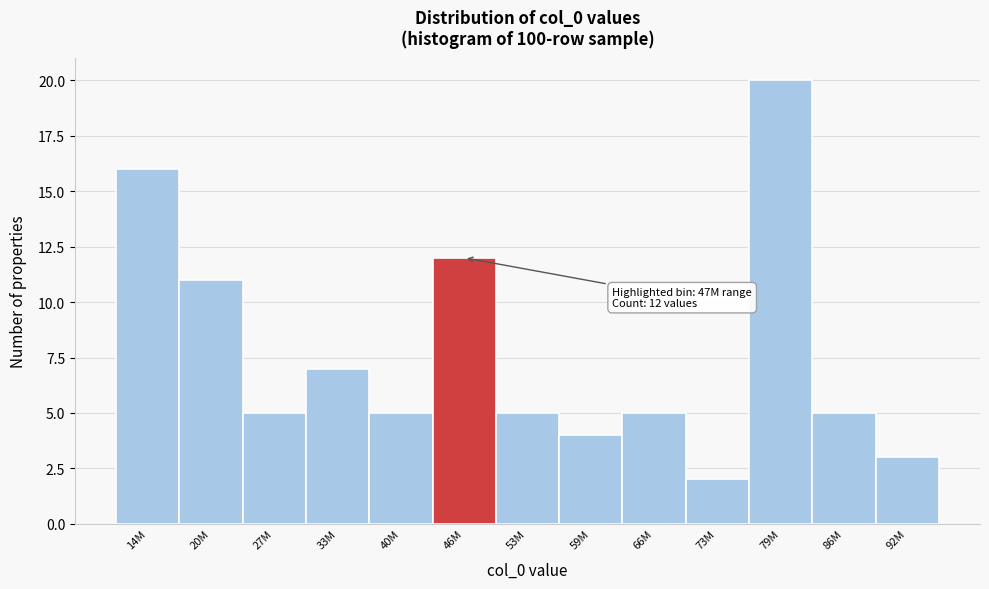

Reading left to right, transcribe all the data shown in this chart.

14M=16	20M=11	27M=5	33M=7	40M=5	46M=12	53M=5	59M=4	66M=5	73M=2	79M=20	86M=5	92M=3